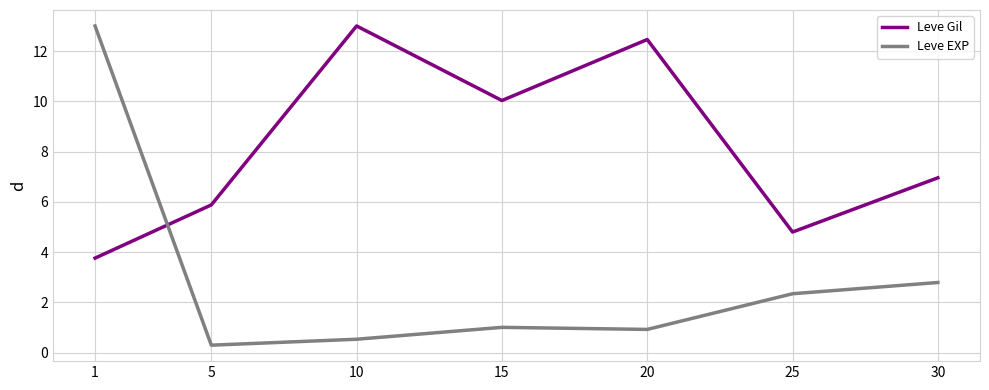

After their last crossing, which series has the higher values: Leve EXP or Leve Gil?

Leve Gil